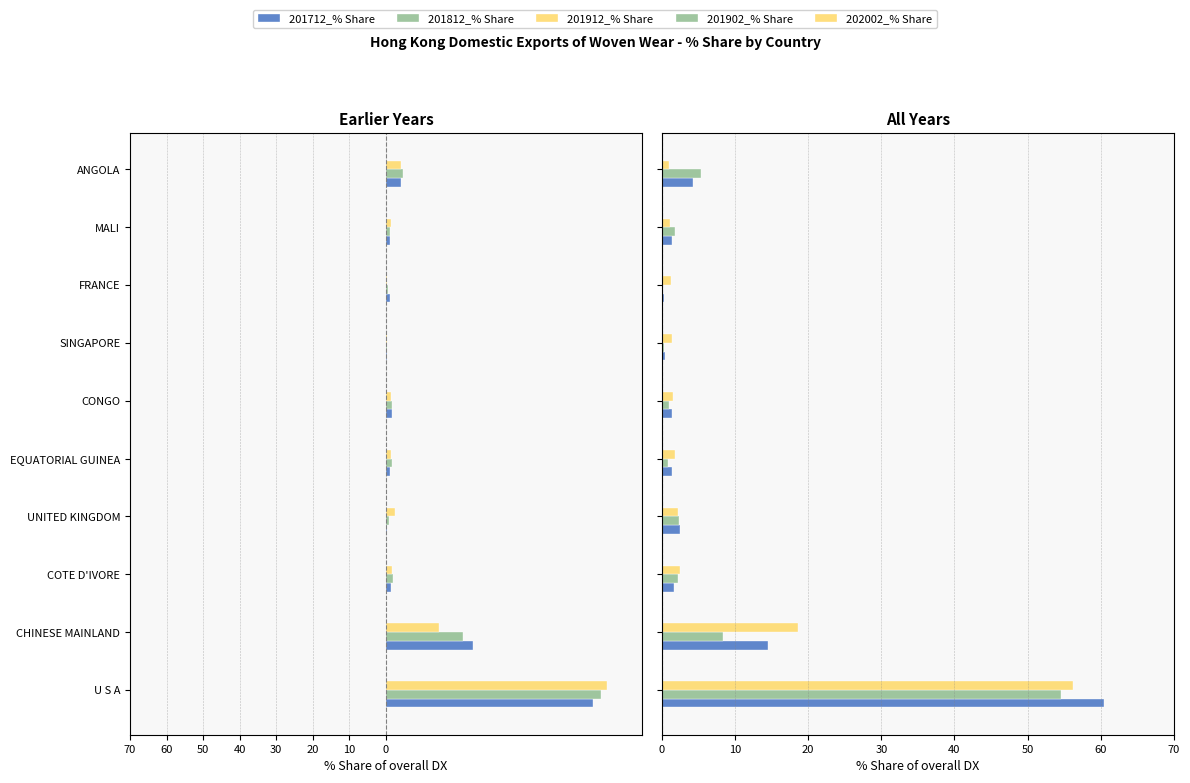

Which series has the widest spread of values?

201912_% Share